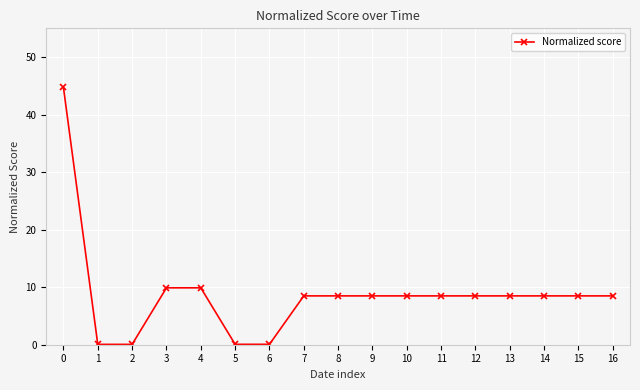

Does the chart have visible grid lines?

Yes